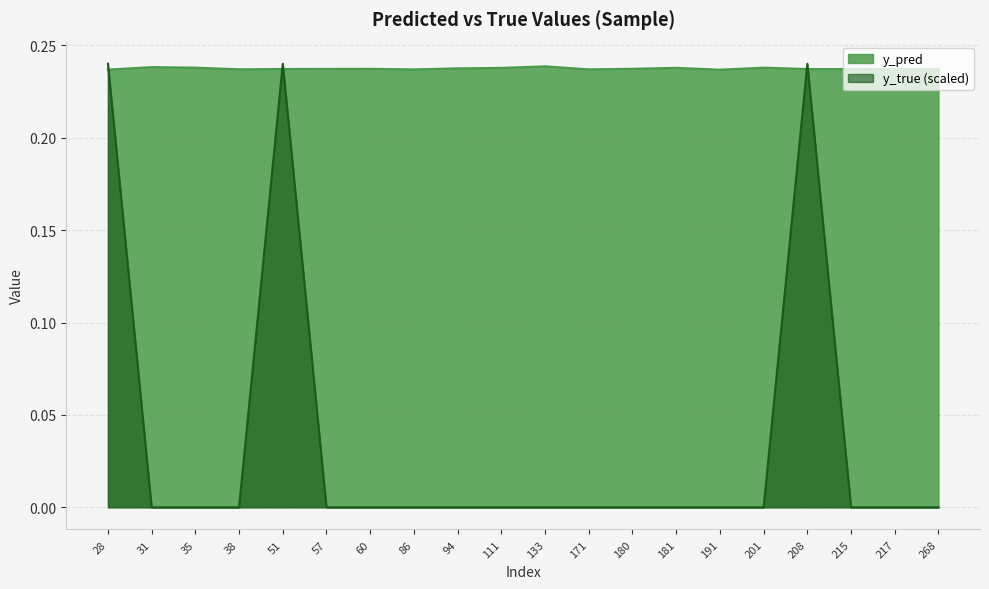

In y_pred, how many points are lower than both neighbors (excluding endpoints)?

5